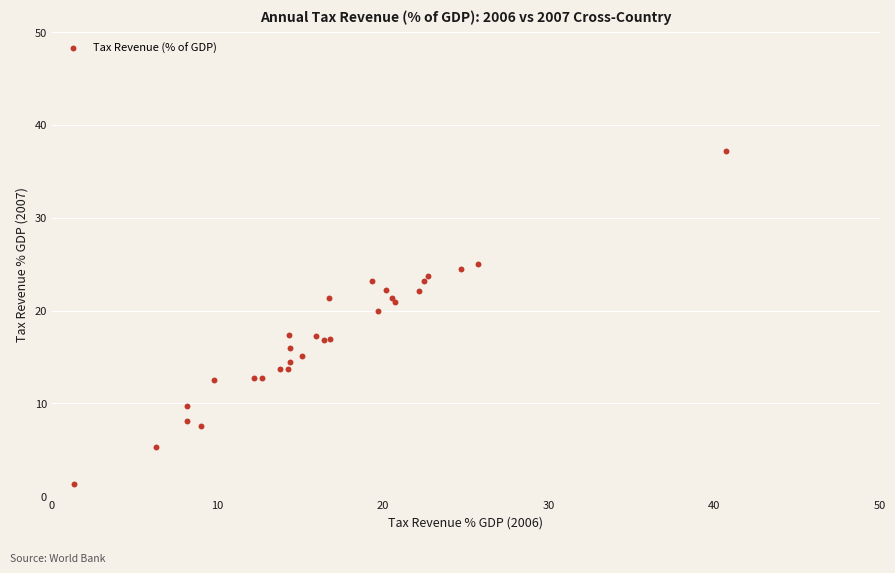

What Y value in the scatter plot is closest to 19?

20.0